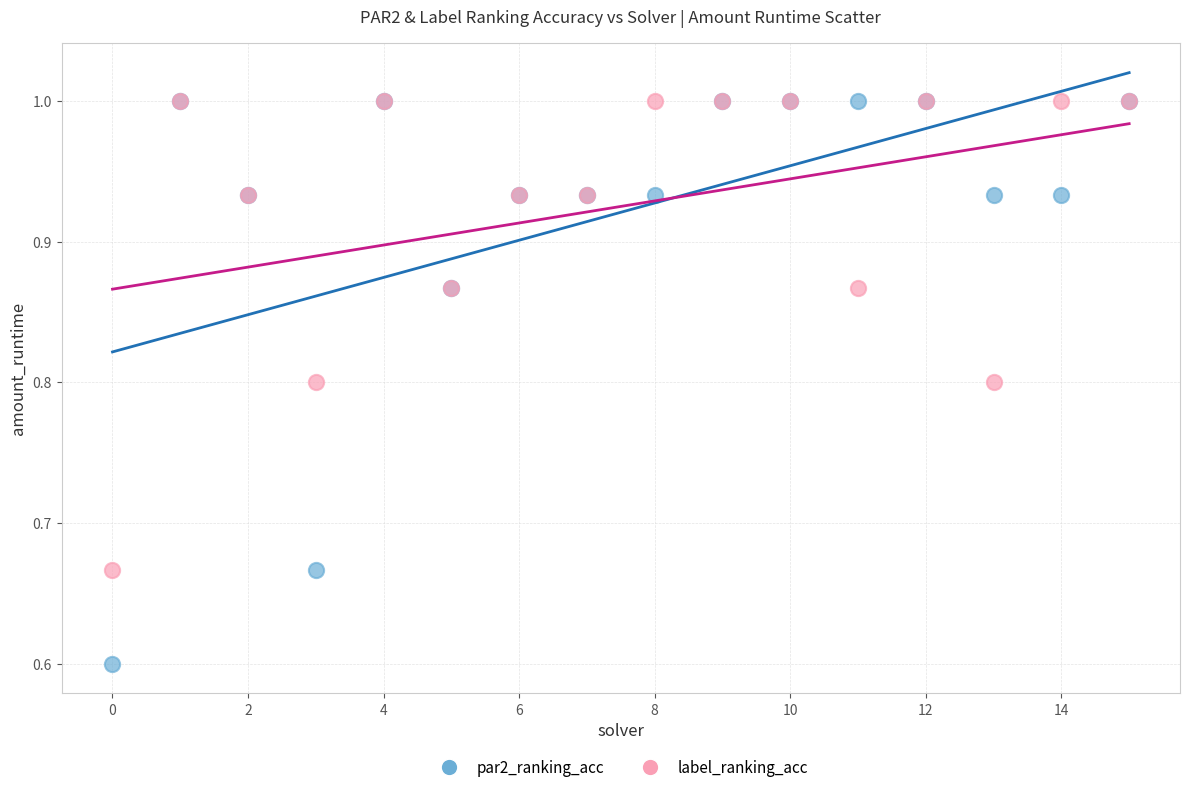

Across all series, what Y value is closest to 0?

0.6